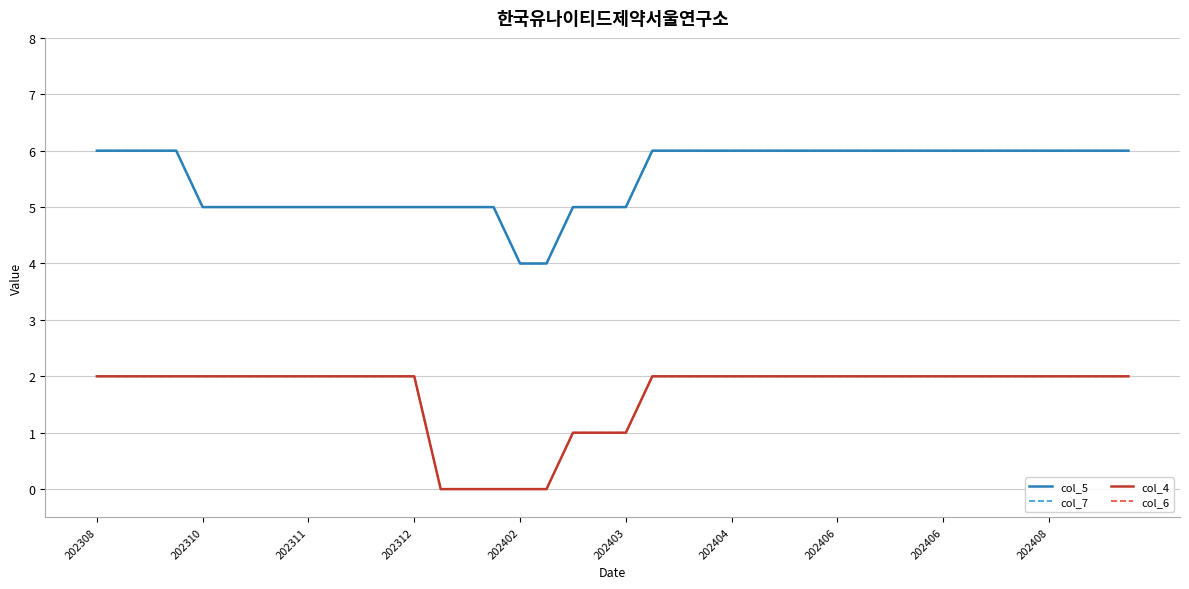

Does the chart have visible grid lines?

Yes